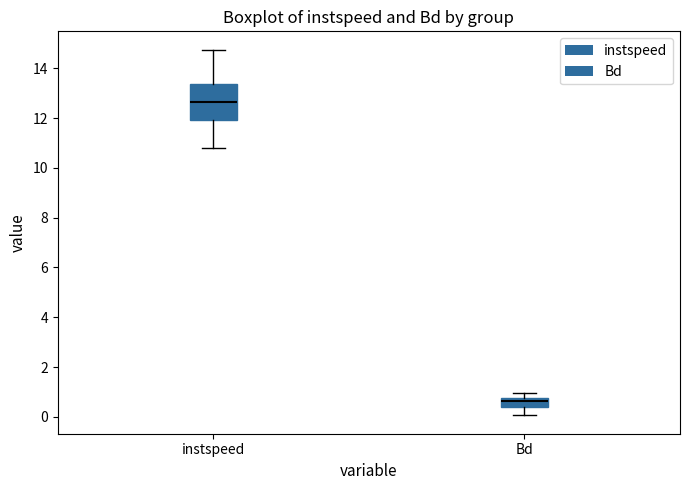

Which box has the highest median line?

instspeed